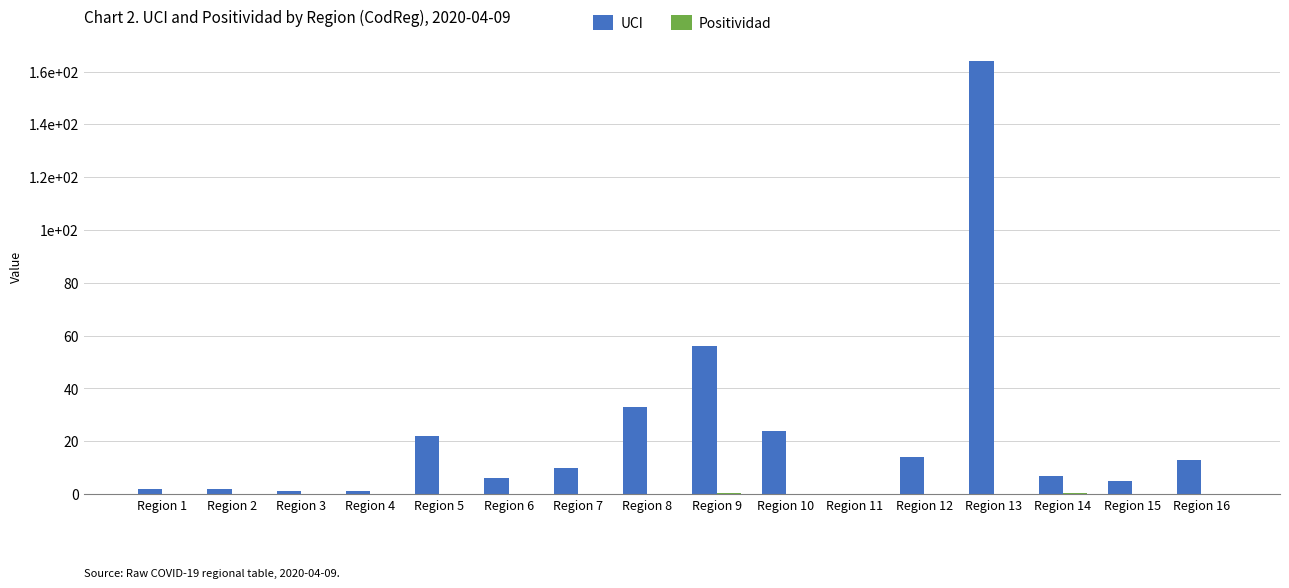

Are the bars grouped side by side (vs. stacked)?

Yes